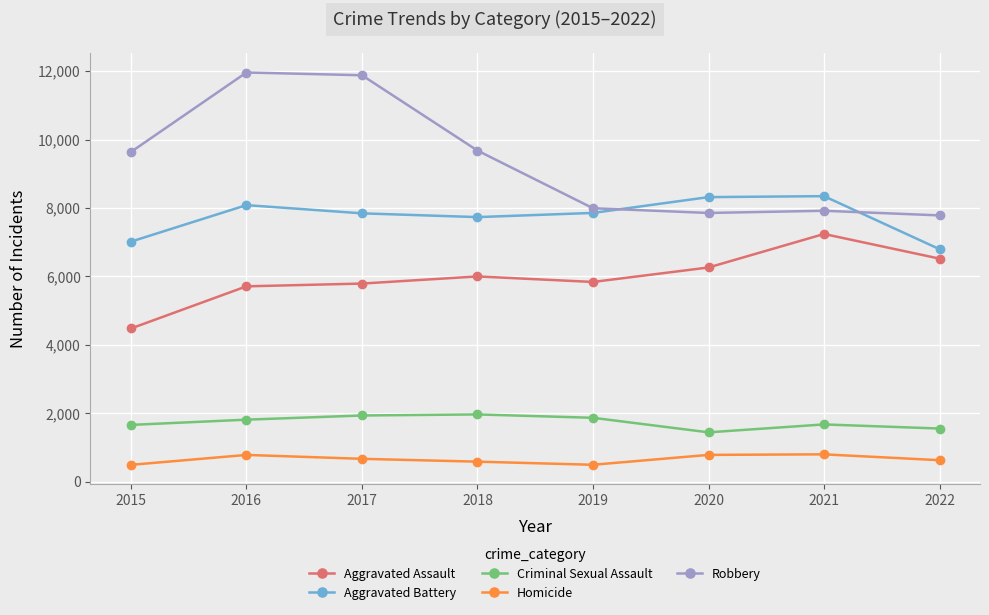

True or false: Criminal Sexual Assault and Aggravated Battery intersect in this chart.

False